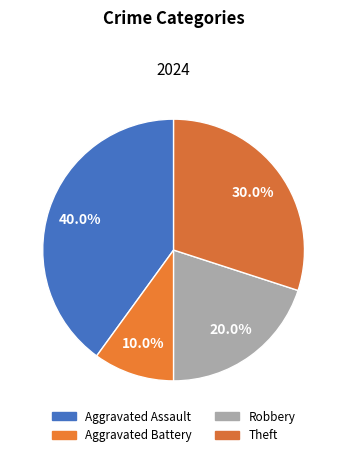

How many slices are in this pie chart?

4